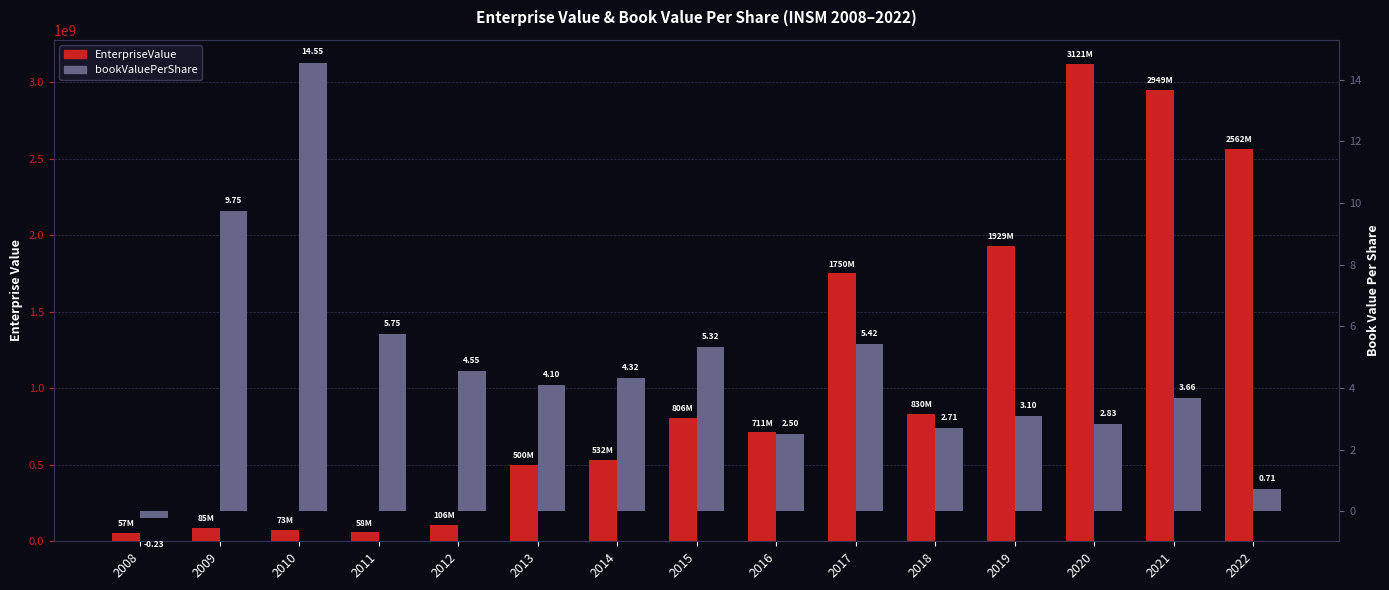

True or false: EnterpriseValue has a value of 734454194.3 at 2013.

False